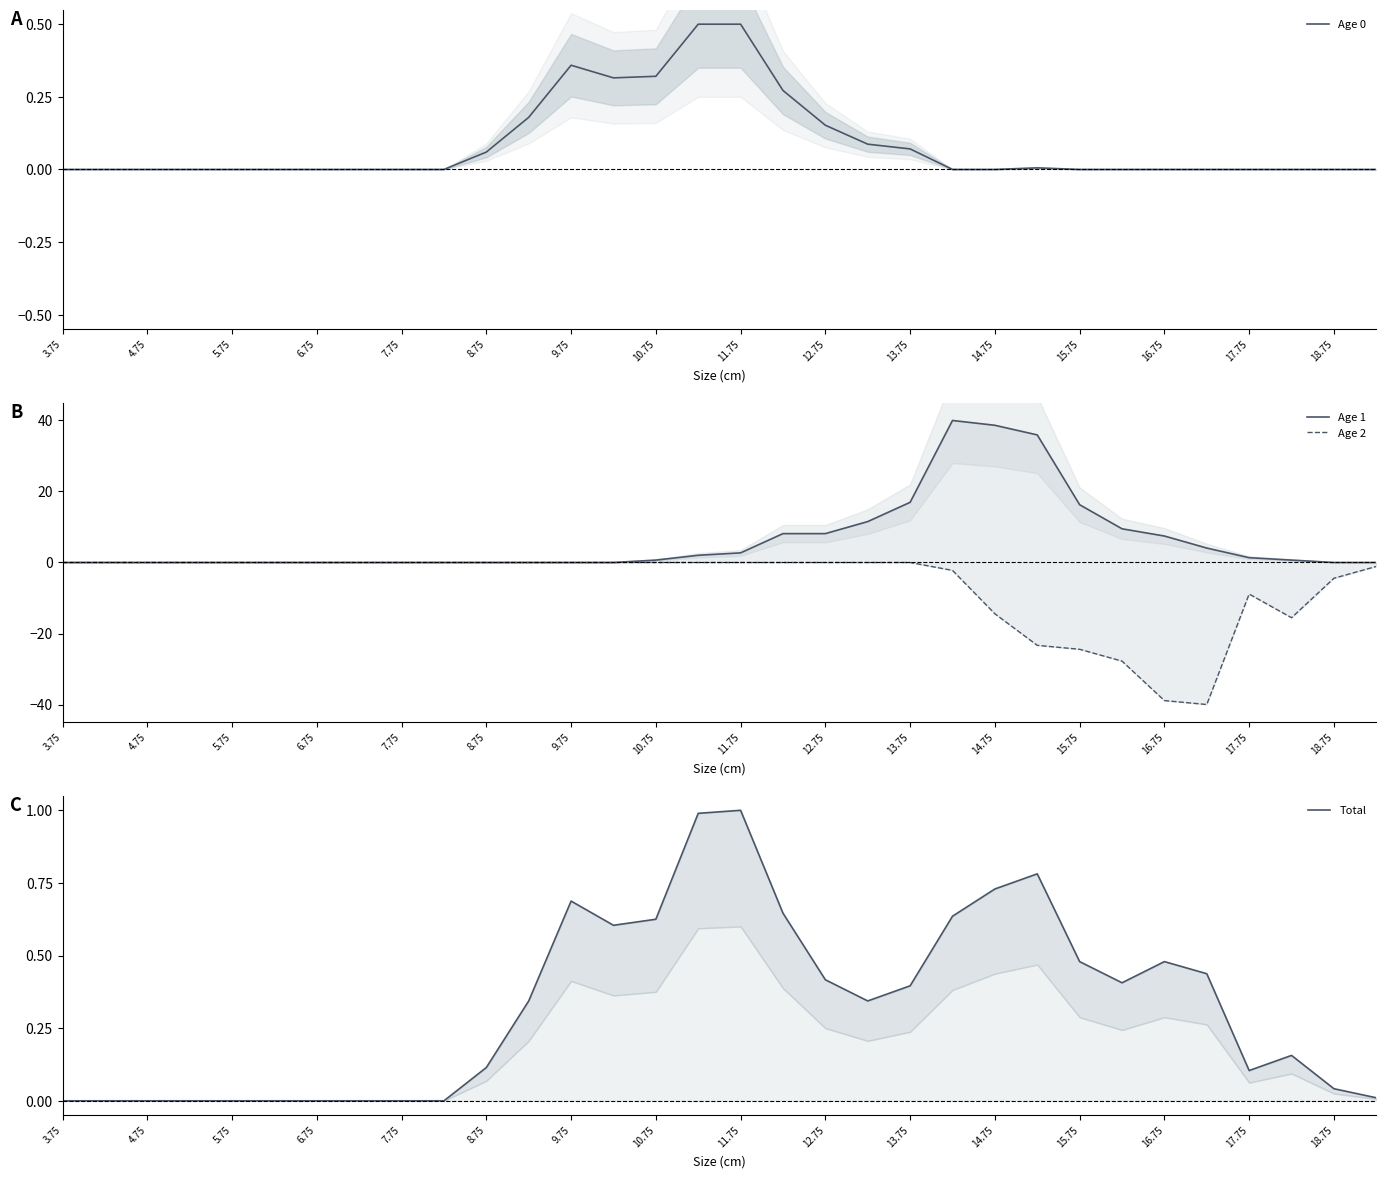

What is the average value of the Age 2 series?

-6.3